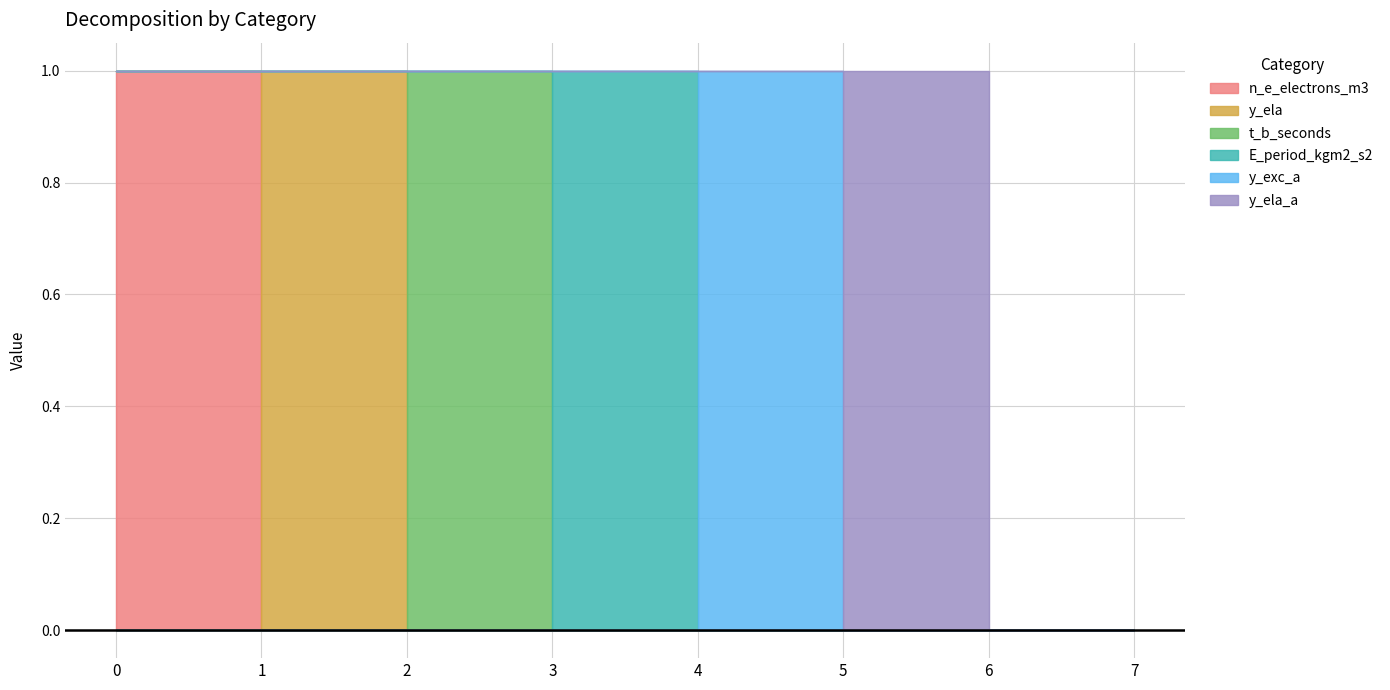

Reading left to right, extract all data points from this chart.

n_e_electrons_m3: 1	0	0	0	0	0	0	0
y_ela: 0	1	0	0	0	0	0	0
t_b_seconds: 0	0	1	0	0	0	0	0
E_period_kgm2_s2: 0	0	0	1	0	0	0	0
y_exc_a: 0	0	0	0	1	0	0	0
y_ela_a: 0	0	0	0	0	1	0	0